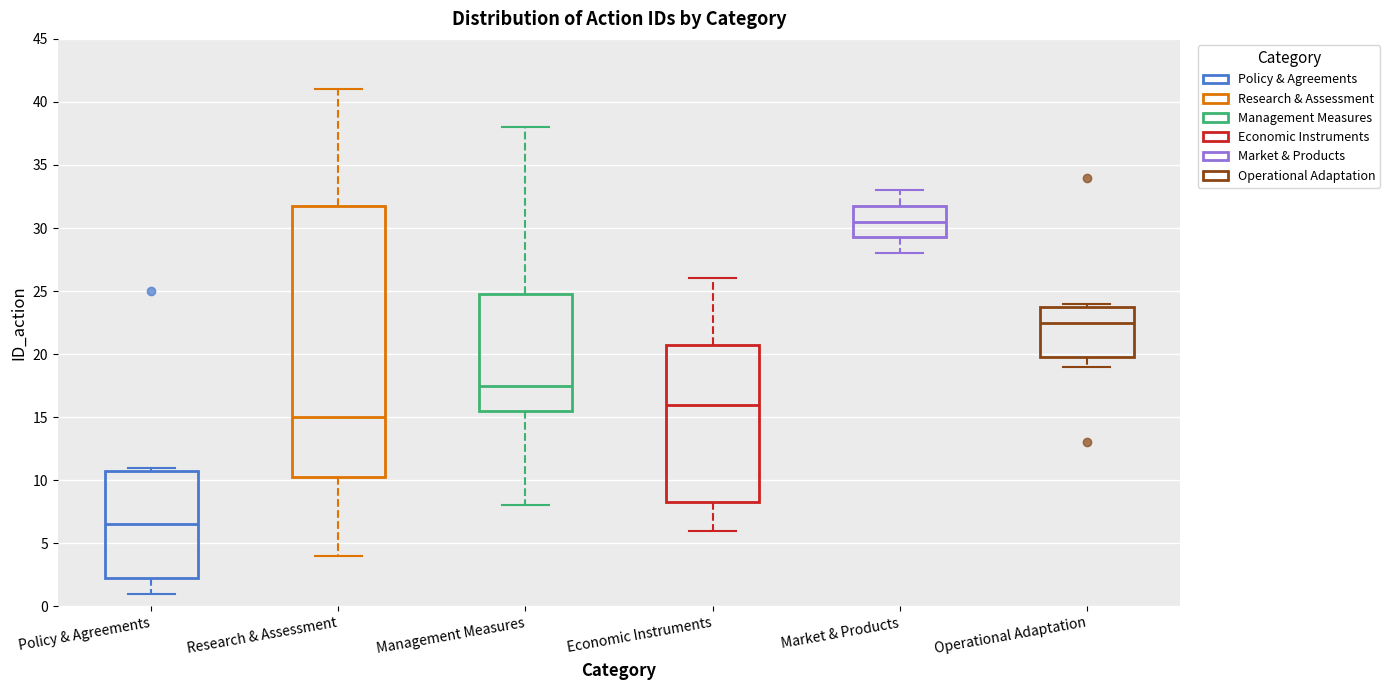

Where does the median line of the box for Operational Adaptation sit on the y-axis? The values are not printed on the chart, so give them approximately, as read against the axis.

22.5